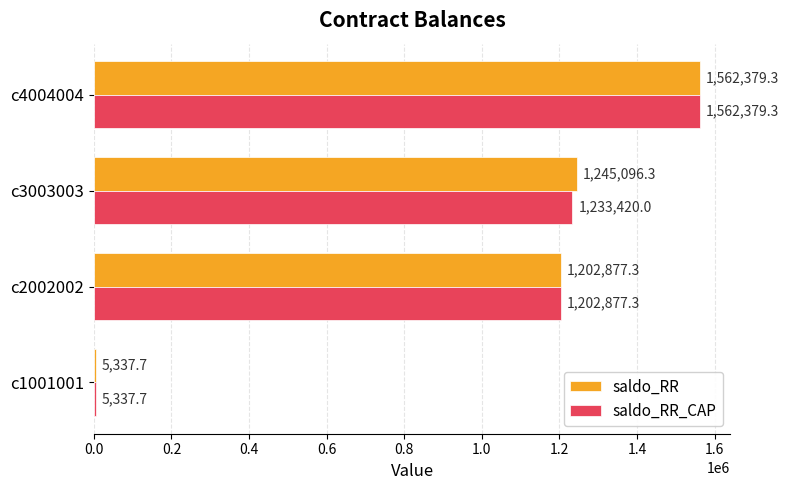

Which series has the largest total across all categories?

saldo_RR